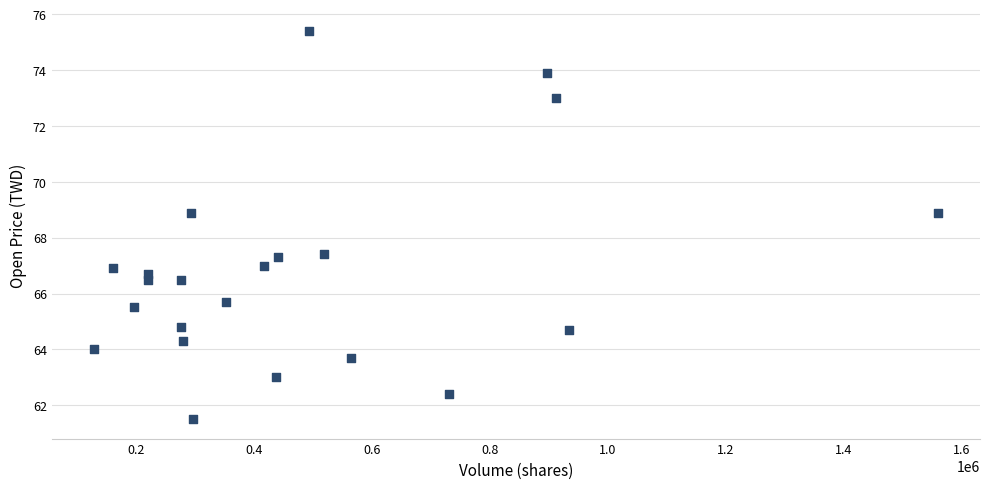

What is the range of X values (max minus min)?

1429860.0